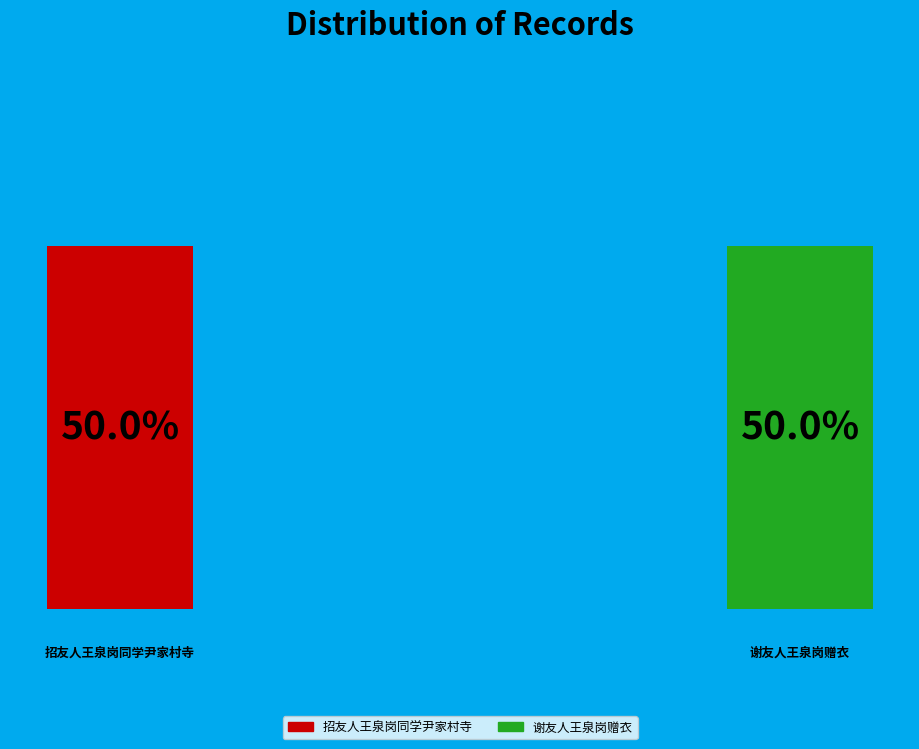

Which category has the biggest portion of the pie?

谢友人王泉岗赠衣